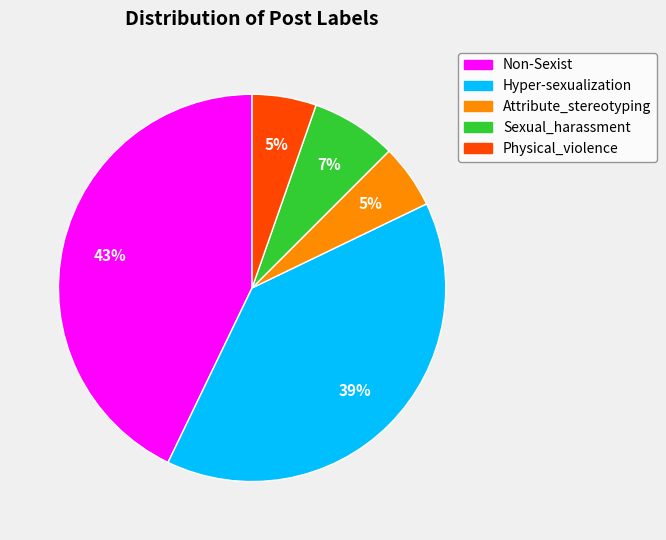

To the nearest percent, what is the average slice percentage?

20%